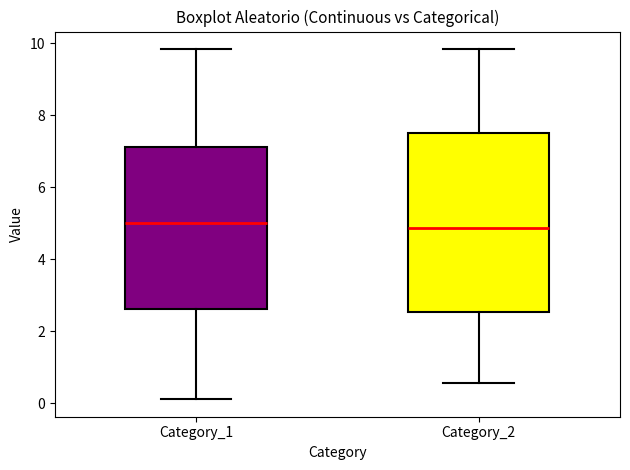

Comparing the boxes themselves (not the whiskers), which one is the tallest?

Category_2